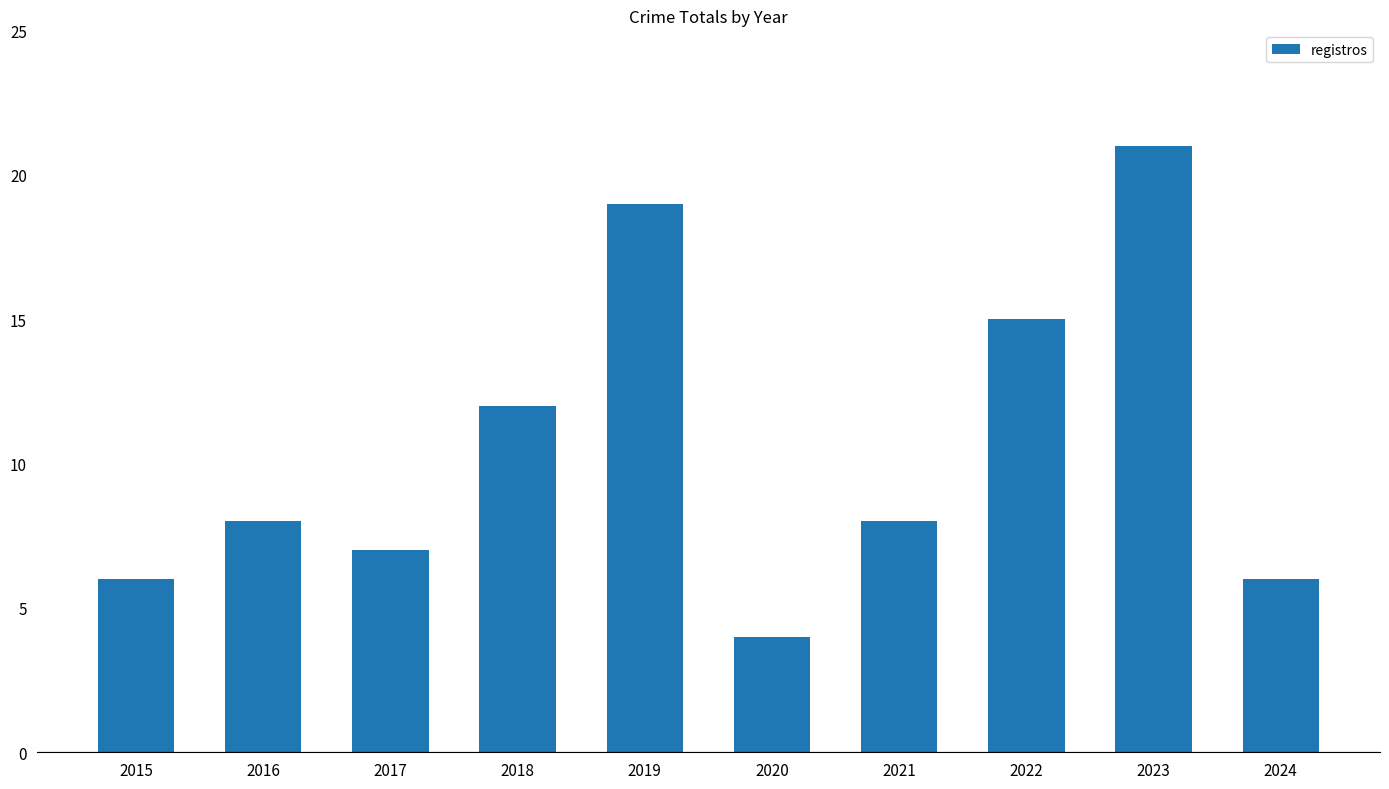

The chart shows a value of 19 at 2019. True or false?

True